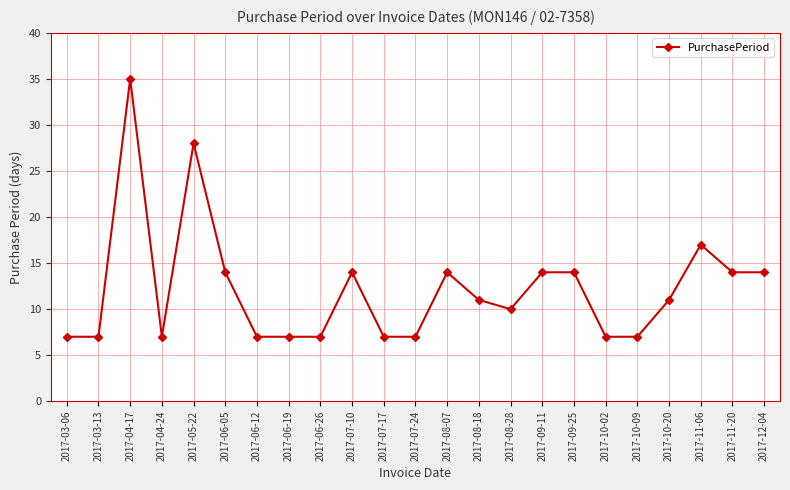

The chart shows a value of 14 at 2017-07-10. True or false?

True